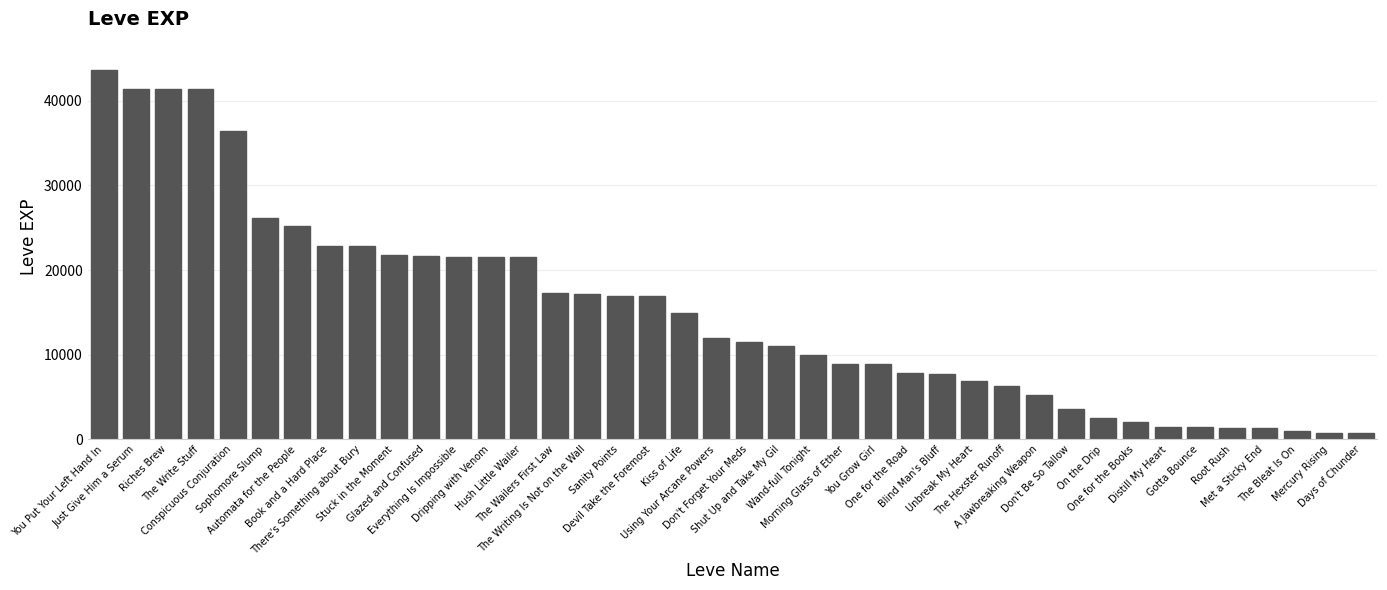

The value at You Put Your Left Hand In is 16717. True or false?

False